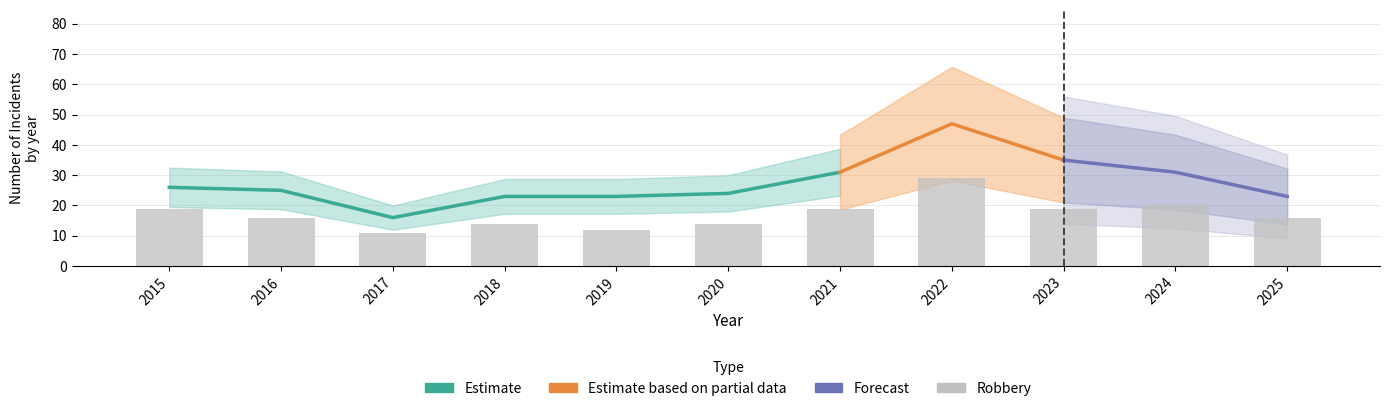

What is the highest value of the Robbery series?

29